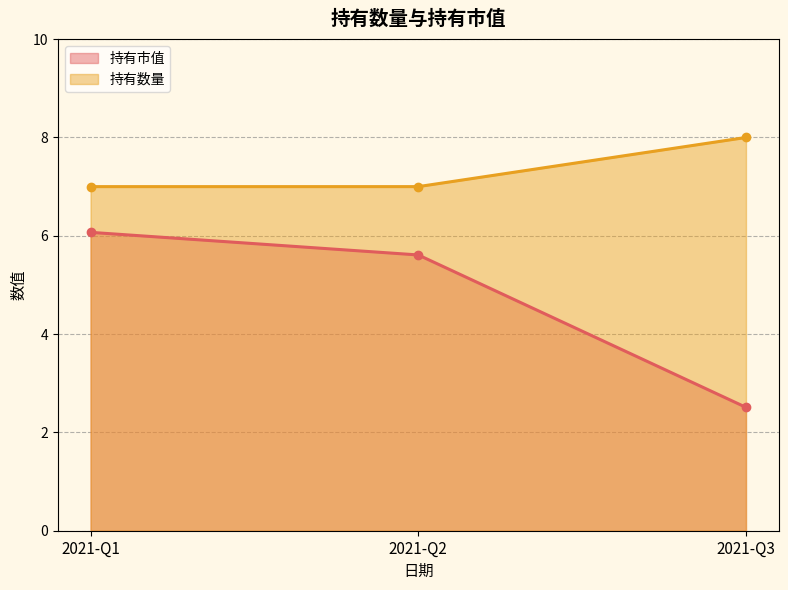

How many categories are shown in the chart?

3